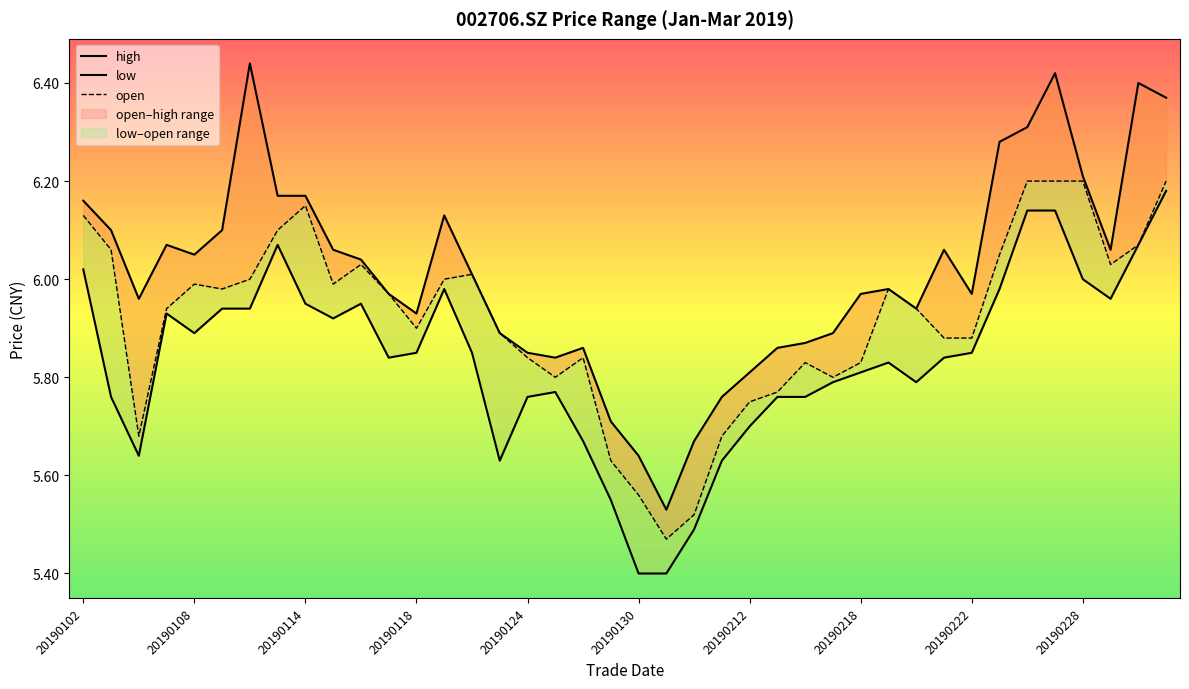

Is it true that open equals 5.5 at 21?

True